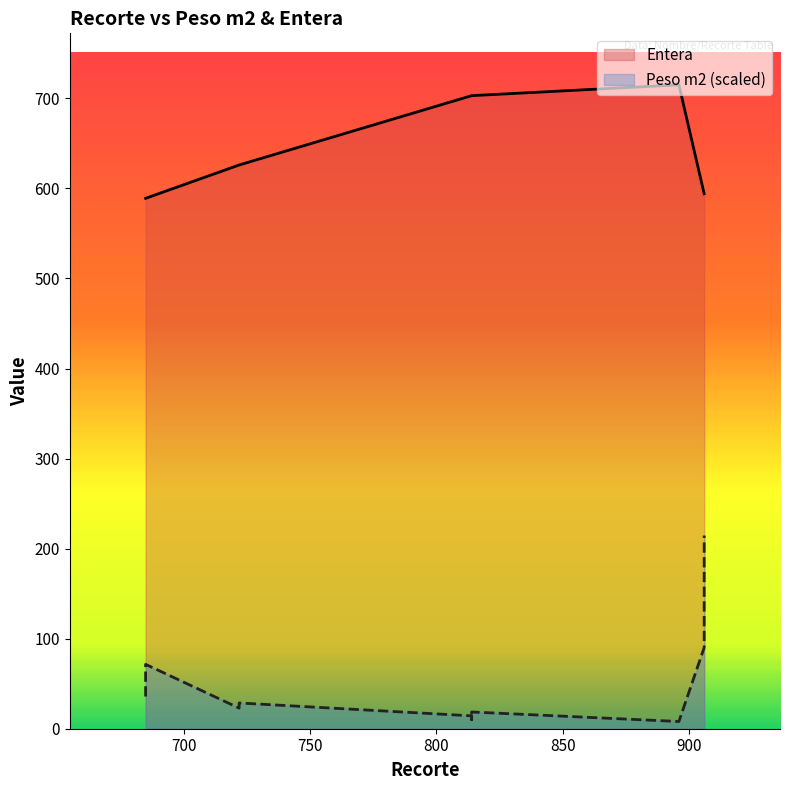

Is the value of Entera at N16 greater than the value of Peso m2 at 3//8?

Yes